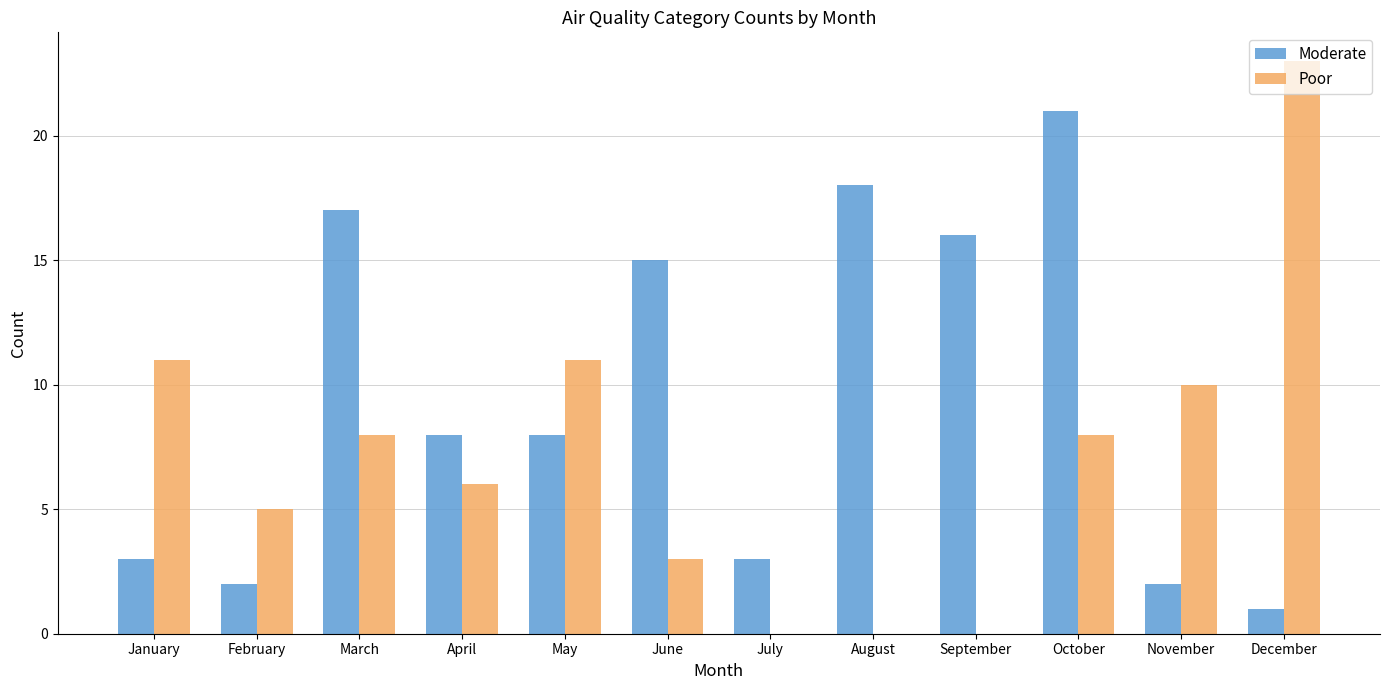

The value of Poor at July is -11. True or false?

False